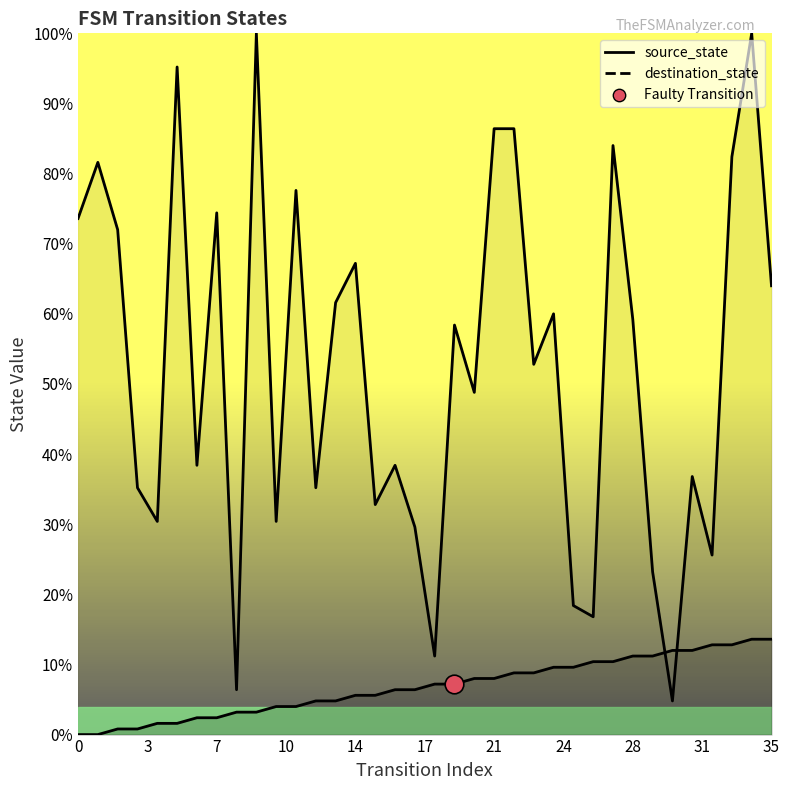

At which category is the sum across all series the highest?

34